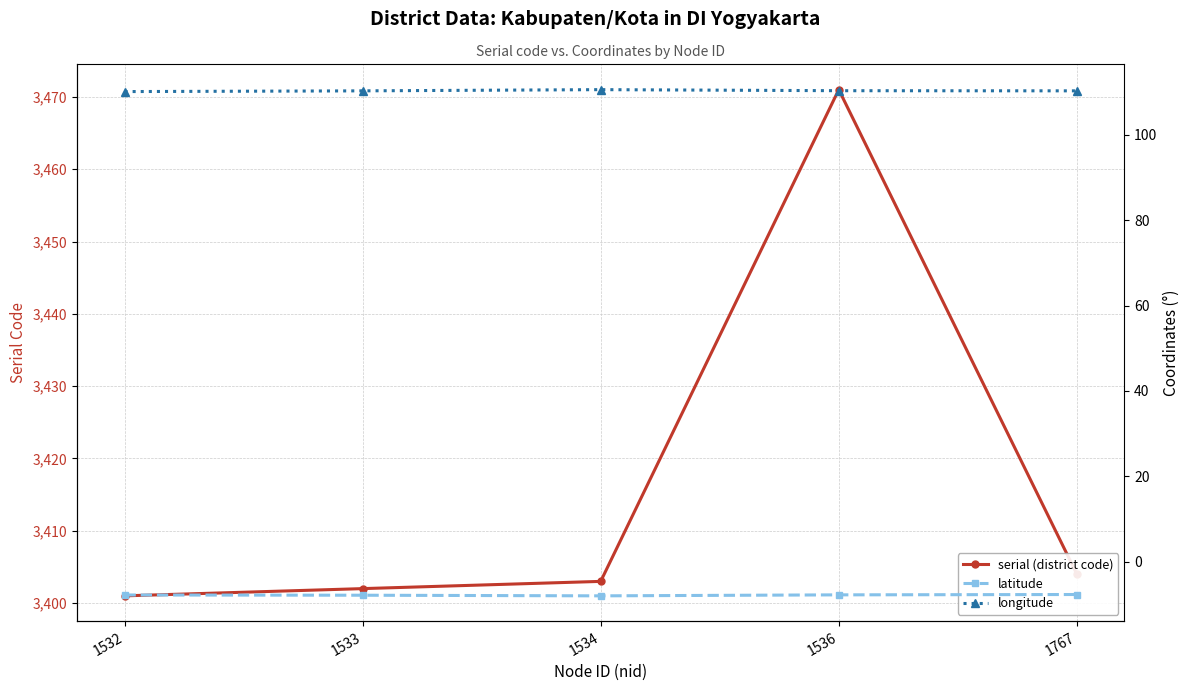

Is it true that longitude equals 162.4 at 1534?

False